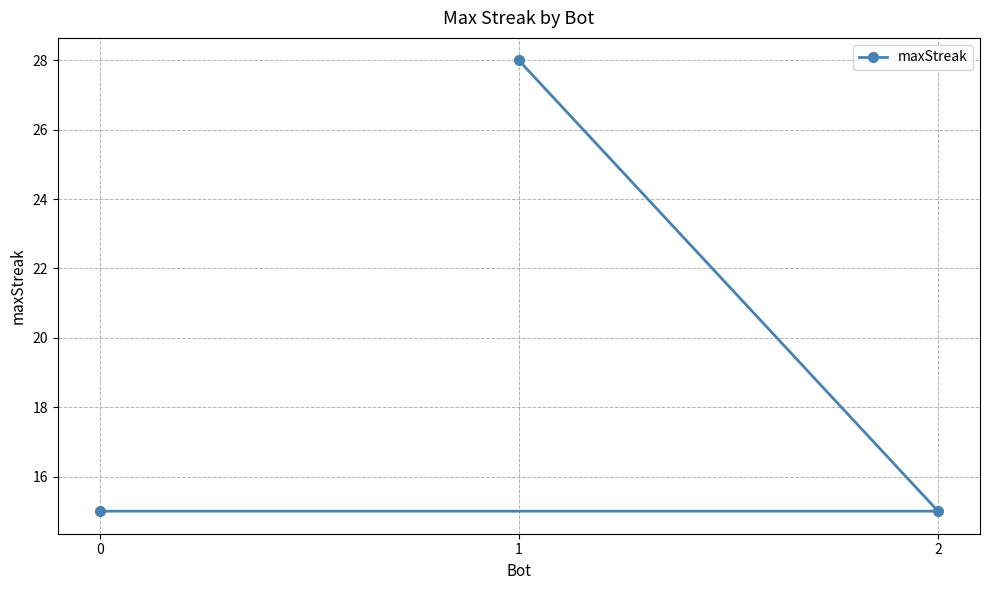

What is the sum of the values at 1 and 2?

43